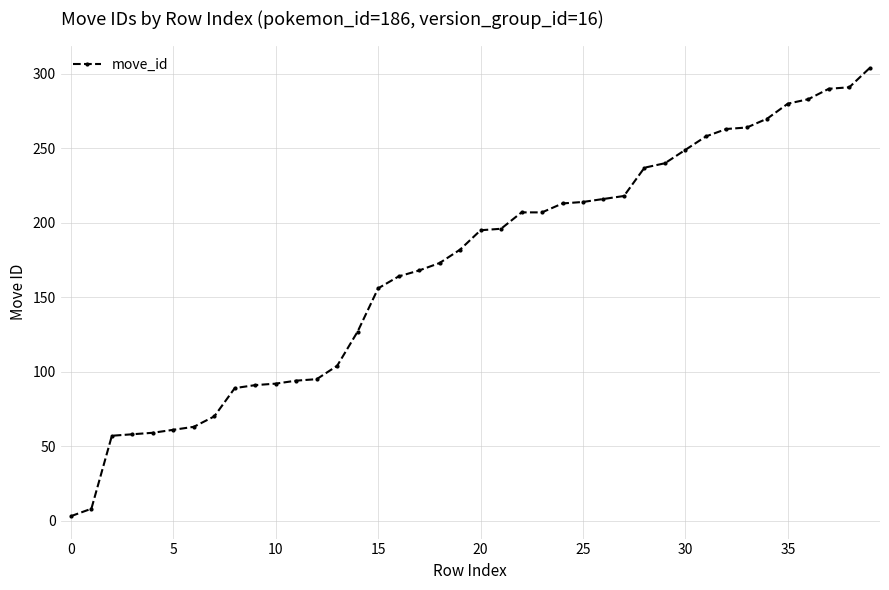

What is the sum of all values?

6809